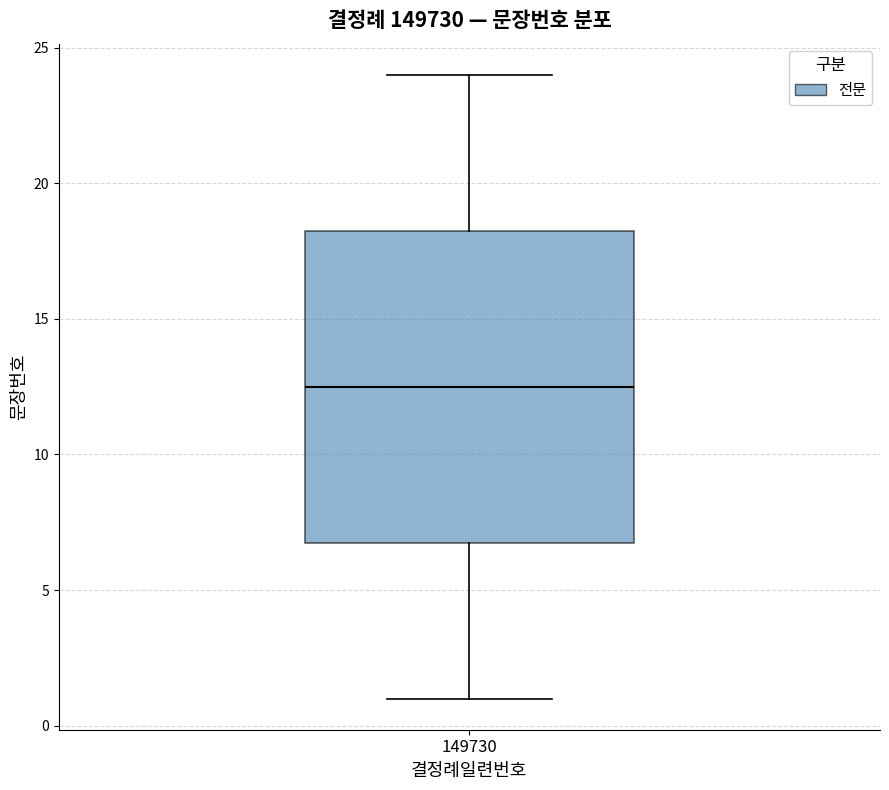

Transcribe this box plot: give where the median line is, the range the box spans, and where the two whiskers end, as read against the y-axis. The values are not printed on the chart, so give them approximately, as read against the axis.

median 12.5, box 7.0 to 18.5, whiskers 1.0 to 24.0